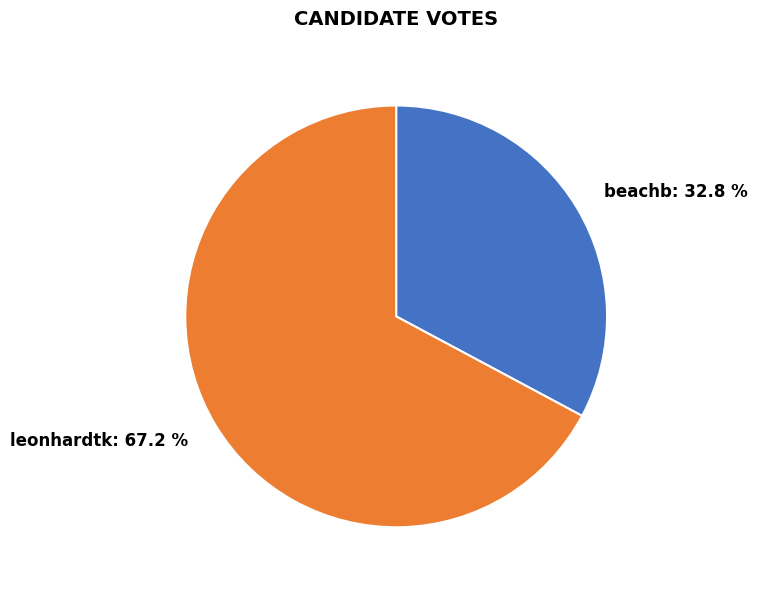

Rank the categories by value from lowest to highest.

beachb, leonhardtk